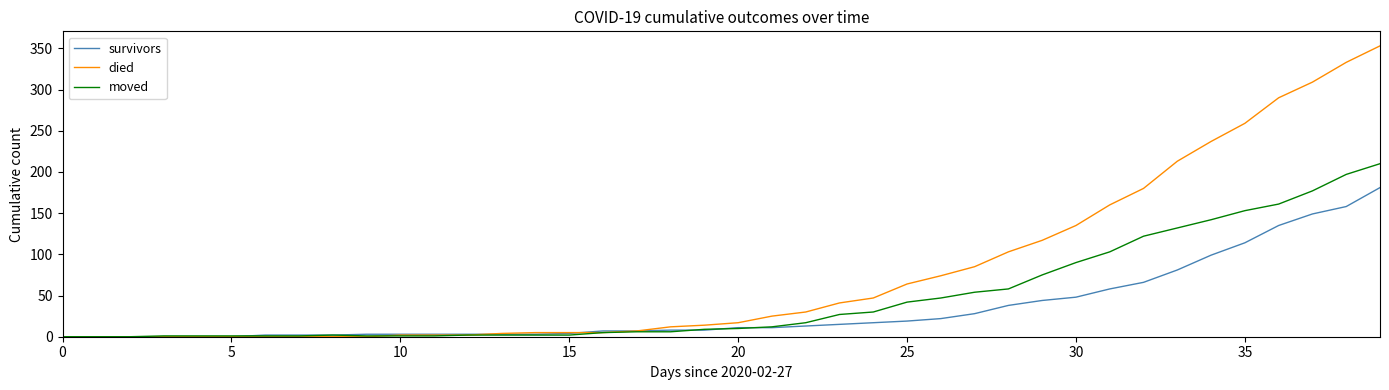

What are all the series names shown in the legend?

survivors, died, moved